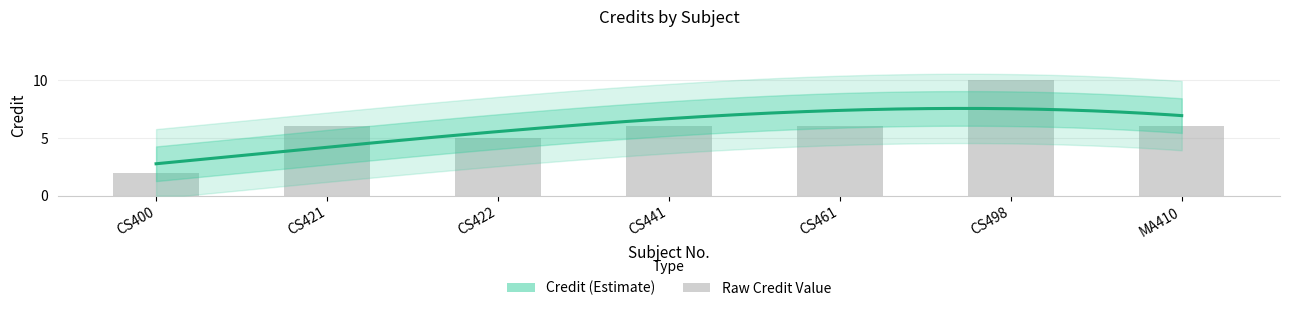

What is the average value?

6